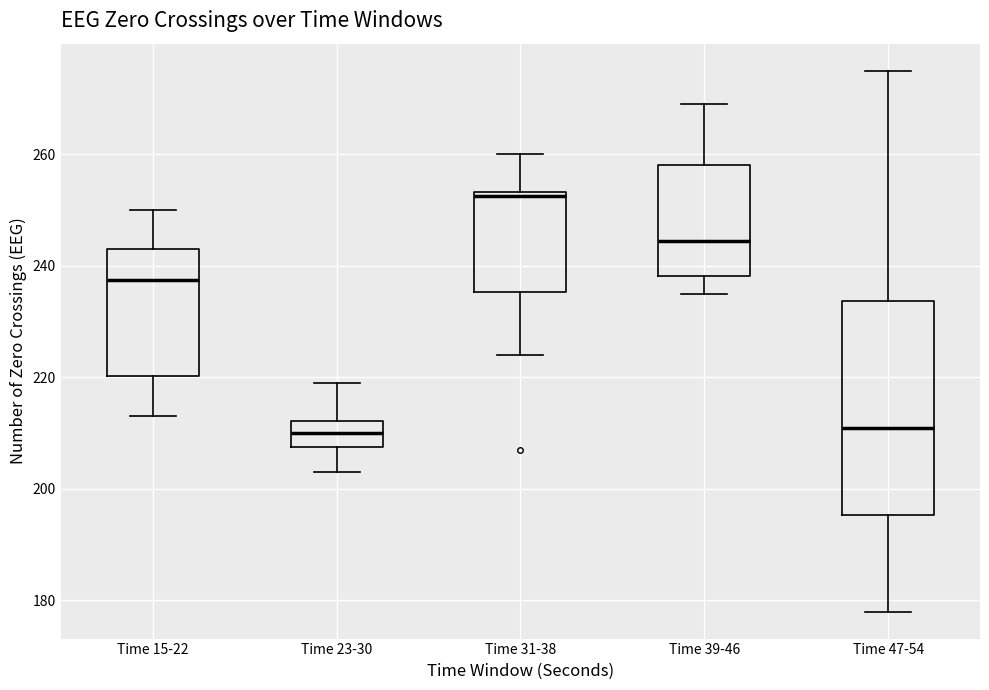

Reading left to right, transcribe this box plot: for each box, give where its median line is, the range the box spans, and where its two whiskers end, as read against the y-axis. The values are not printed on the chart, so give them approximately, as read against the axis.

Time 15-22: median 238, box 220 to 244, whiskers 214 to 250
Time 23-30: median 210, box 208 to 212, whiskers 204 to 220
Time 31-38: median 252, box 236 to 254, whiskers 224 to 260
Time 39-46: median 244, box 238 to 258, whiskers 236 to 270
Time 47-54: median 212, box 196 to 234, whiskers 178 to 276